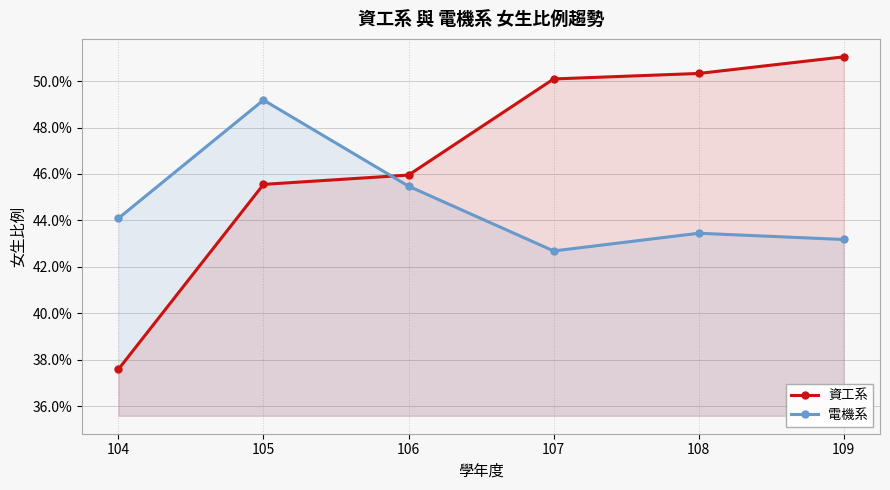

At 105, list the series in order from largest to smallest.

電機系, 資工系